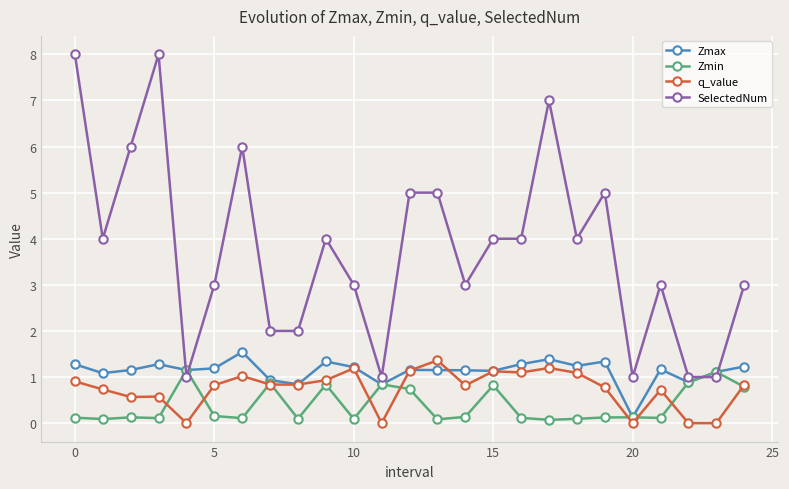

Which series has the largest total across all categories?

SelectedNum